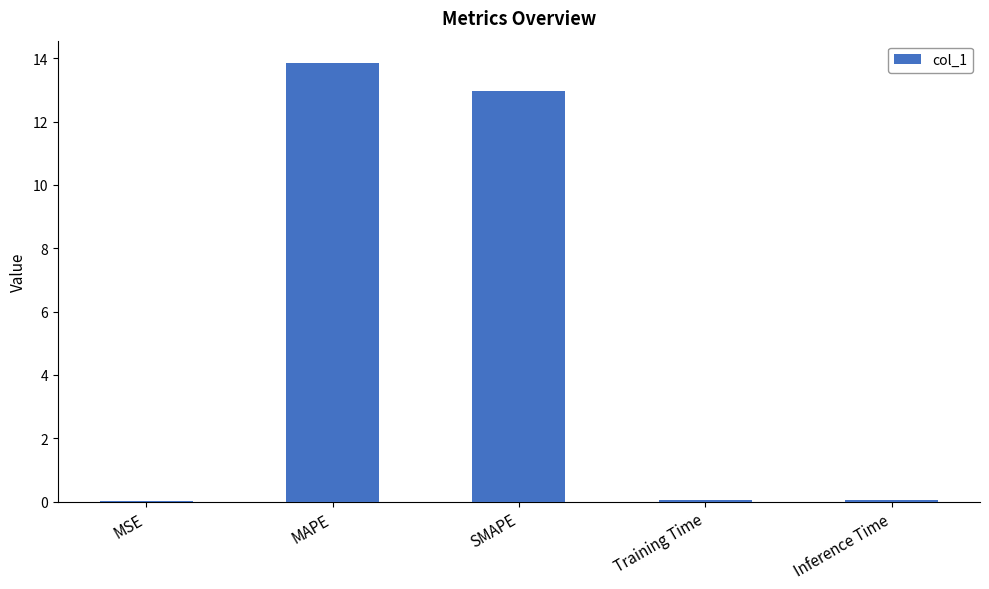

The chart shows a value of 0.0 at Inference Time. True or false?

True